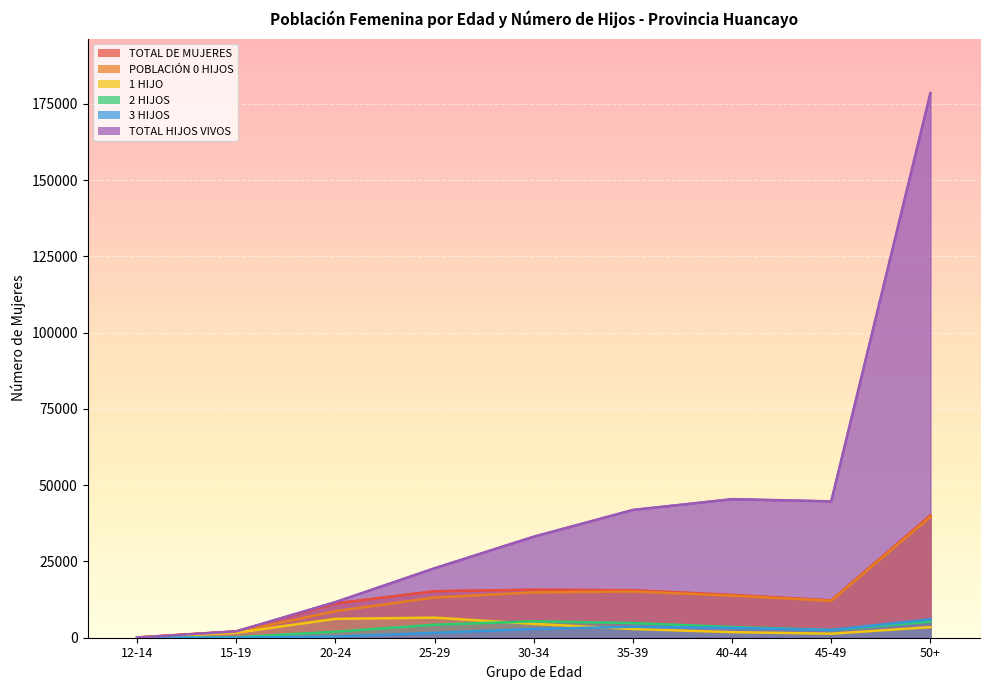

What is the spread (max minus min) of values at 50+?

175028